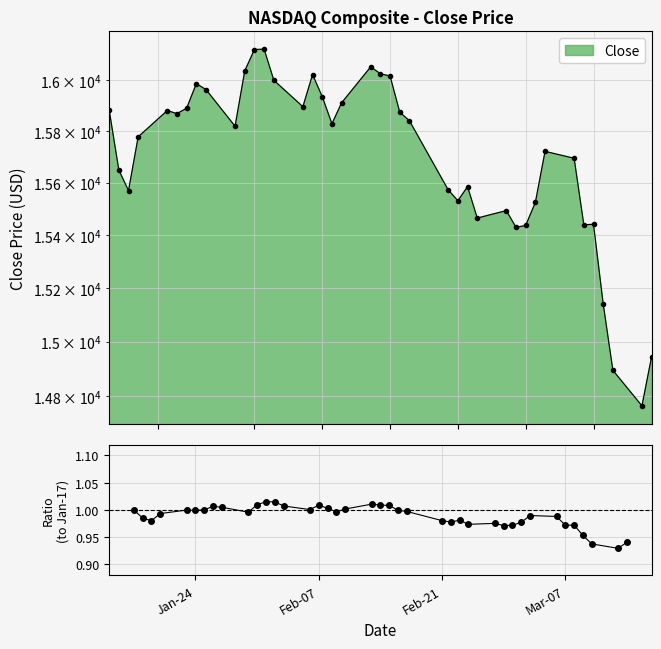

What is the label of the 38th point from the right?

Feb-21